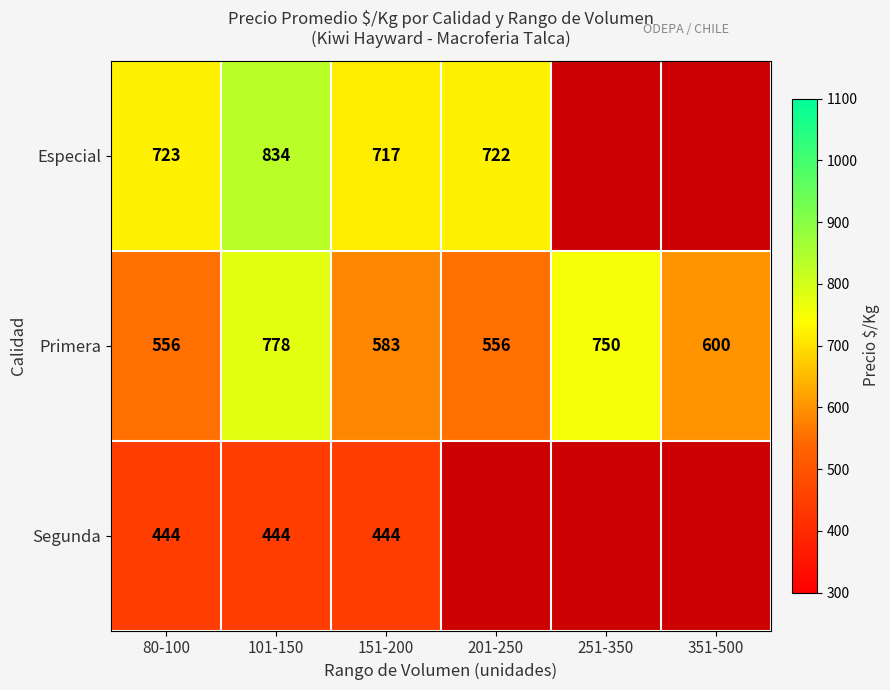

How many data points does each series have?

6